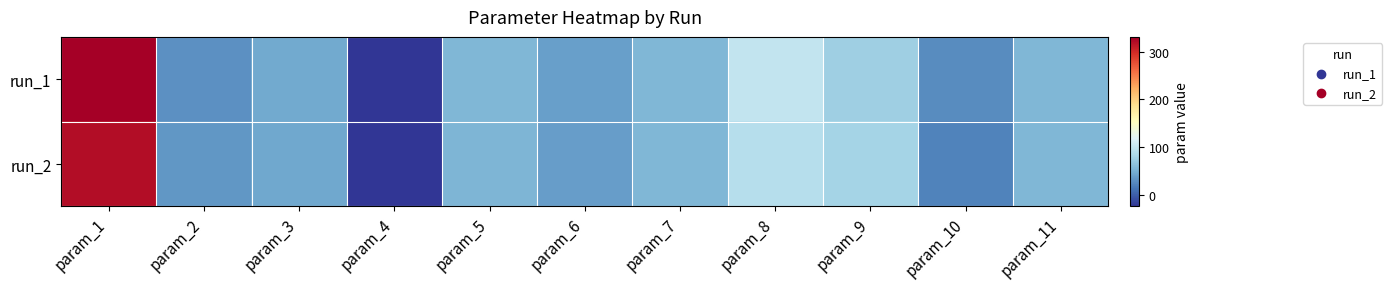

Which has a higher value, param_2 or param_3?

param_3